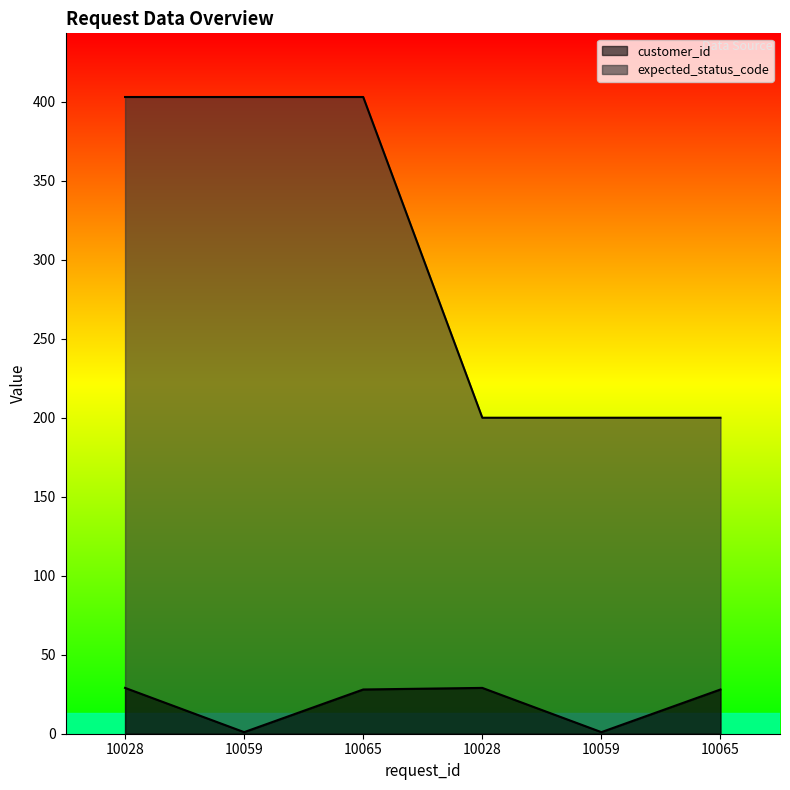

The expected_status_code series shows 403 at 10065. True or false?

True